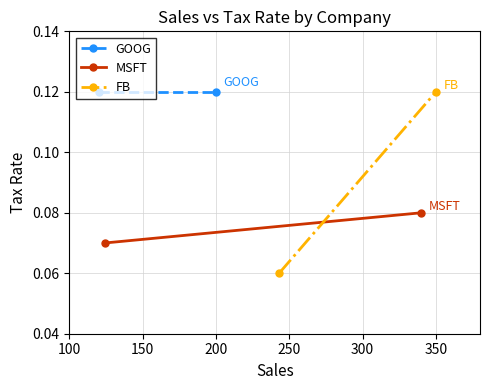

What are all the series names shown in the legend?

GOOG, MSFT, FB